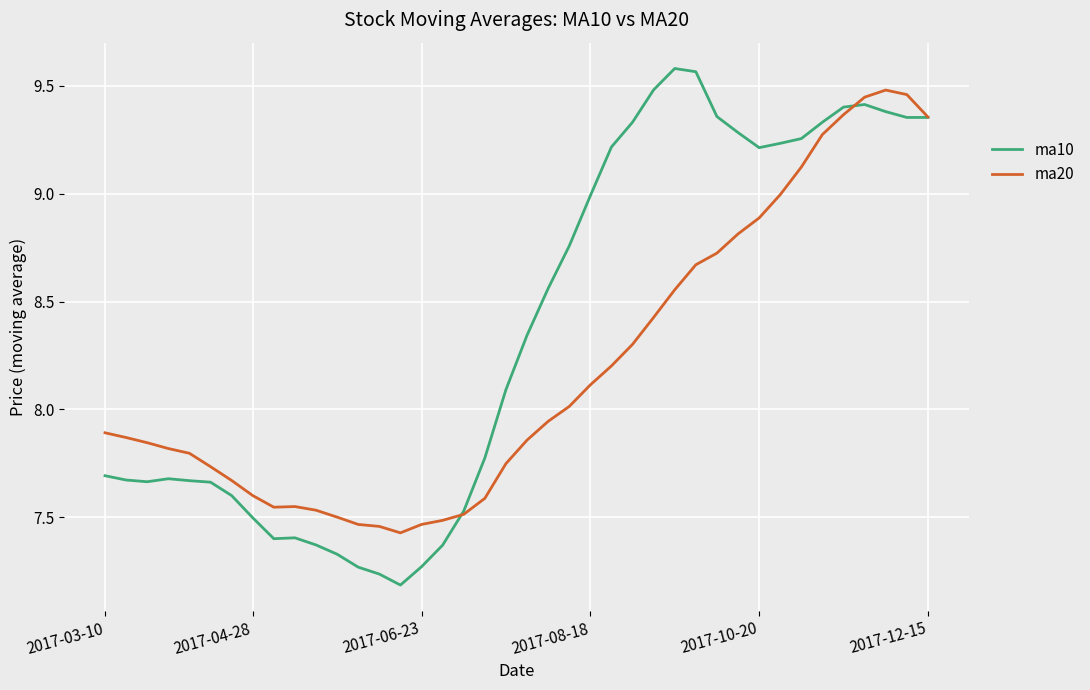

Which series has the largest range (max minus min)?

ma10